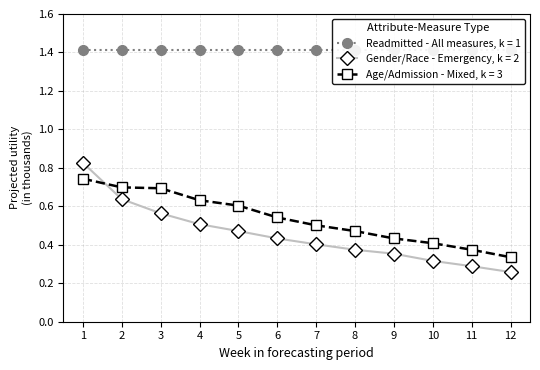

What is the sum of the age/admission values at 12 and 10?

0.7